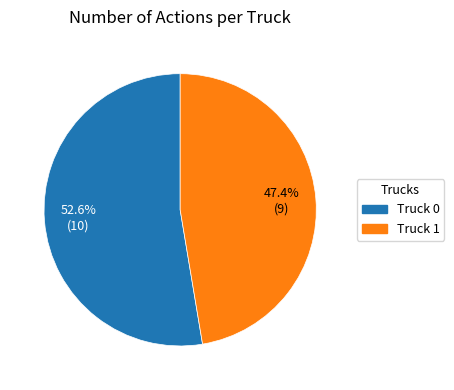

Does Truck 1 account for over 50% of the chart?

No